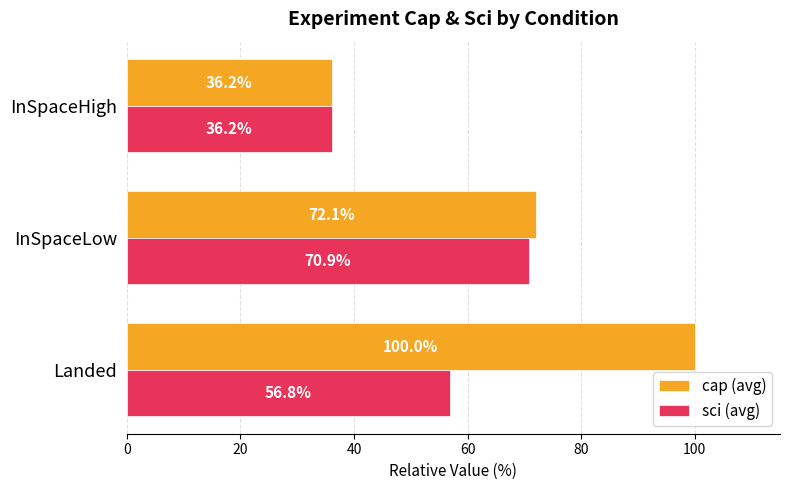

What is the sum of all cap (avg) values?

208.2